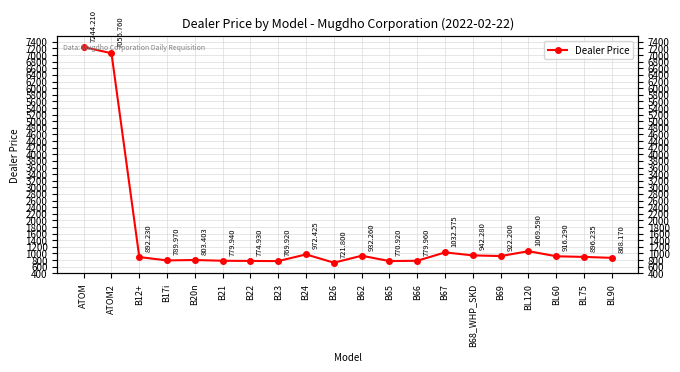

What is the minimum value shown in the chart?

721.8